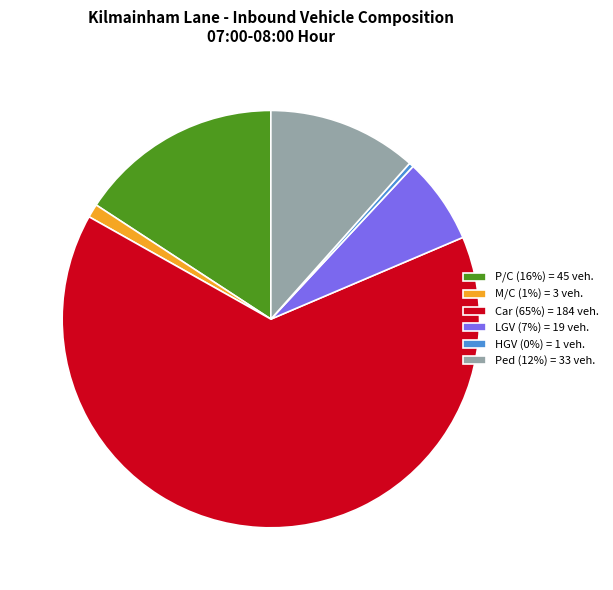

How many segments does this pie chart have?

6